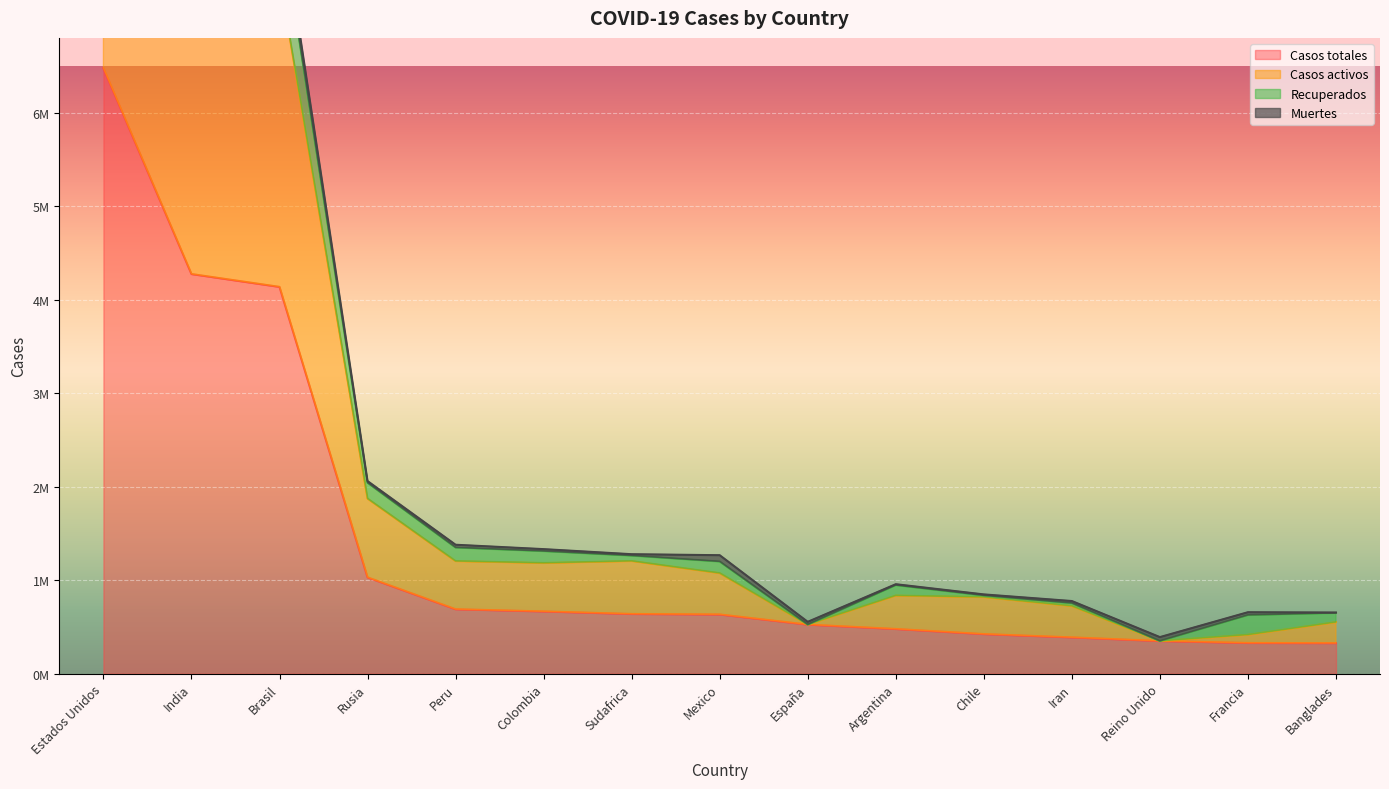

True or false: Casos totales has more than 0 points higher than both neighbors.

False